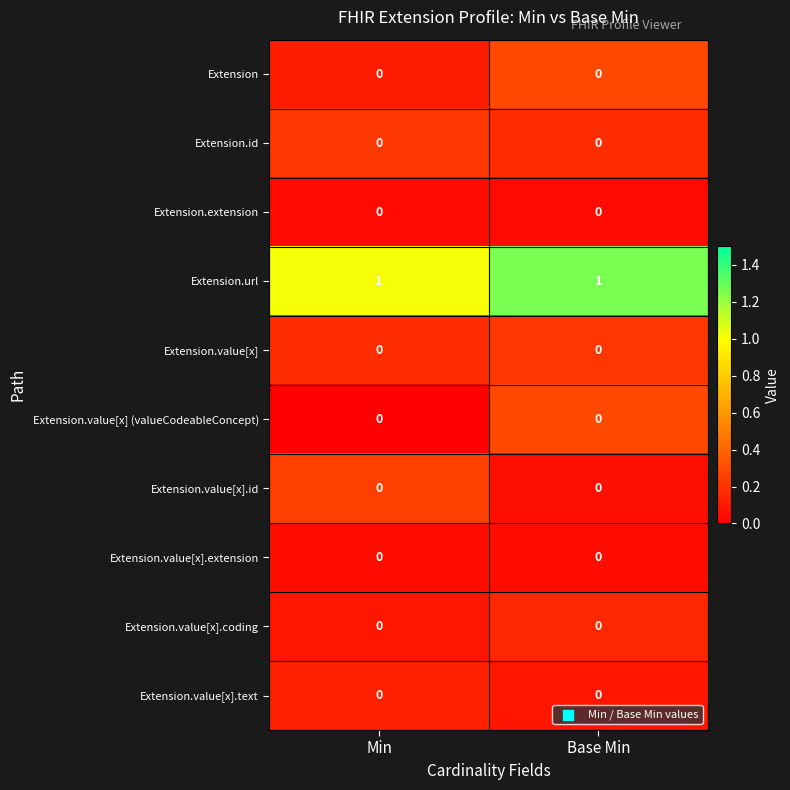

What is the total value across all series at Base Min?

1